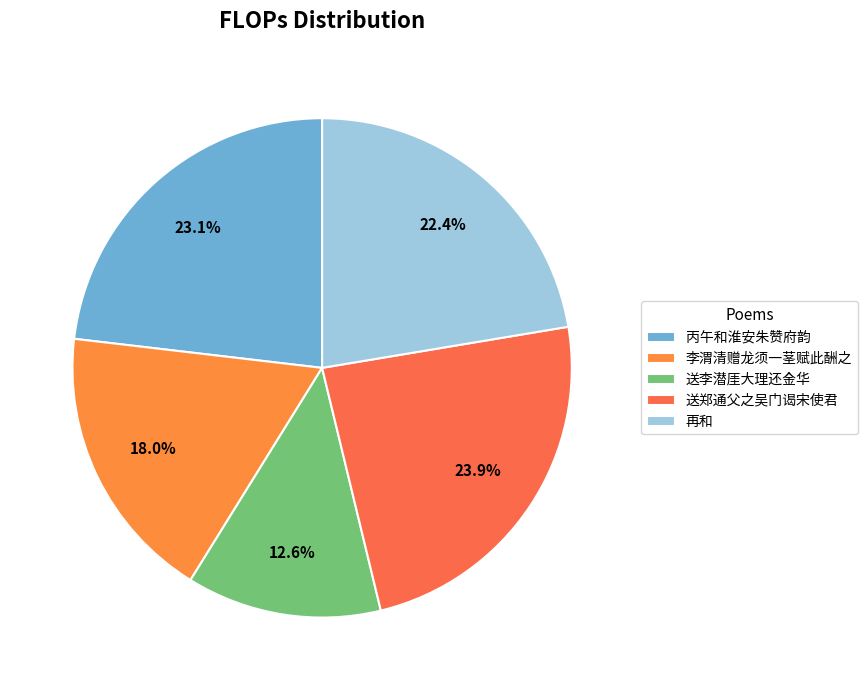

Is there any slice that represents more than half of the pie?

No